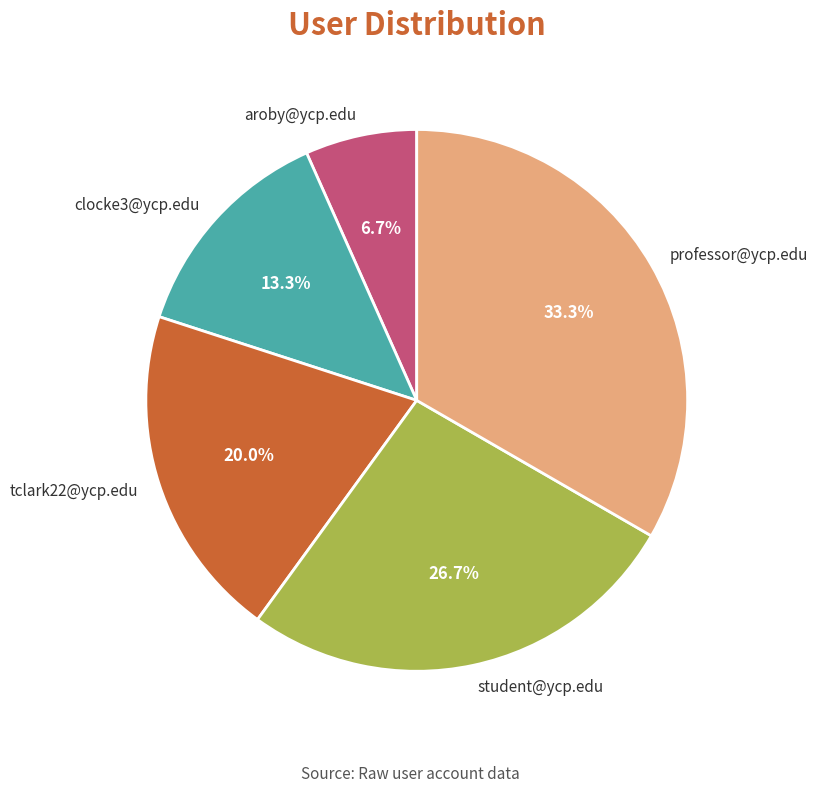

To the nearest percent, what is the combined percentage of tclark22@ycp.edu and clocke3@ycp.edu?

33%